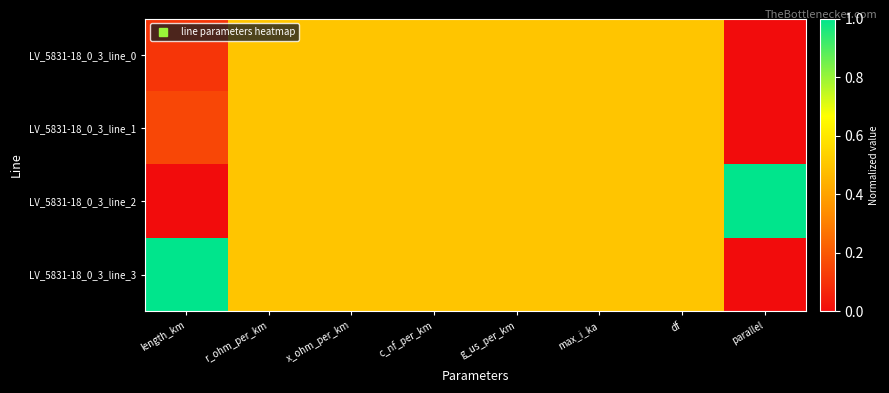

Reading right to left, what are all the values shown in this chart?

LV_5831-18_0_3_line_0: parallel=0.0	df=0.5	max_i_ka=0.5	g_us_per_km=0.5	c_nf_per_km=0.5	x_ohm_per_km=0.5	r_ohm_per_km=0.5	length_km=0.1
LV_5831-18_0_3_line_1: parallel=0.0	df=0.5	max_i_ka=0.5	g_us_per_km=0.5	c_nf_per_km=0.5	x_ohm_per_km=0.5	r_ohm_per_km=0.5	length_km=0.2
LV_5831-18_0_3_line_2: parallel=1.0	df=0.5	max_i_ka=0.5	g_us_per_km=0.5	c_nf_per_km=0.5	x_ohm_per_km=0.5	r_ohm_per_km=0.5	length_km=0.0
LV_5831-18_0_3_line_3: parallel=0.0	df=0.5	max_i_ka=0.5	g_us_per_km=0.5	c_nf_per_km=0.5	x_ohm_per_km=0.5	r_ohm_per_km=0.5	length_km=1.0